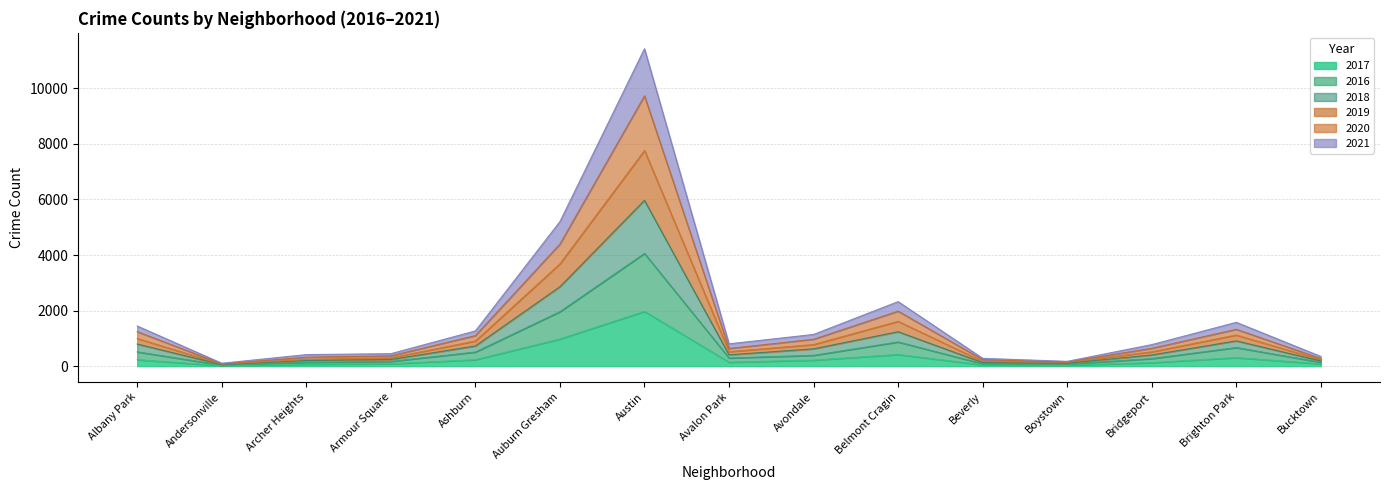

What position from the right is Beverly?

5